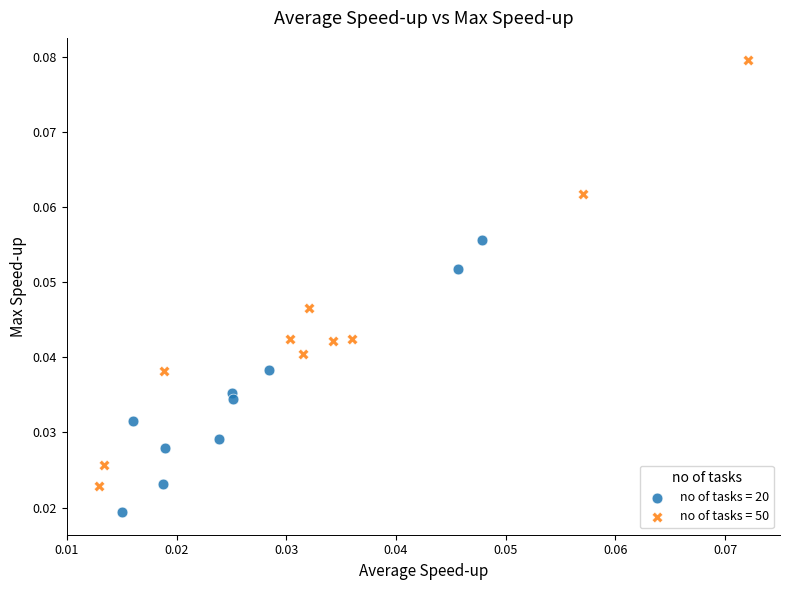

Which series contains the highest Y value?

no of tasks = 50